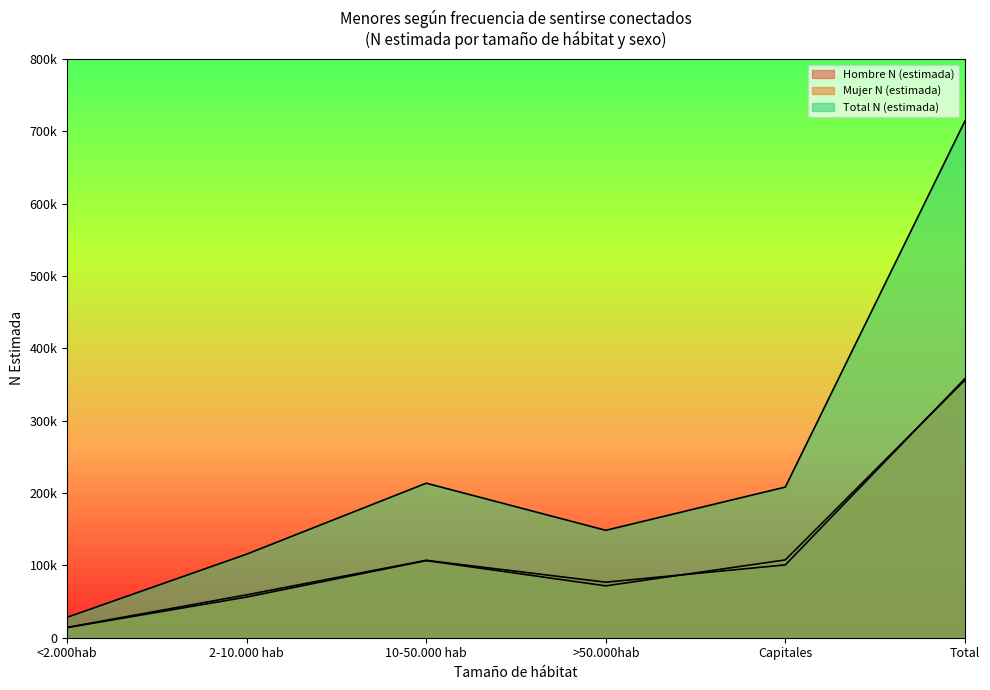

List the series in order of their peak value, lowest first.

Mujer N (estimada), Hombre N (estimada), Total N (estimada)